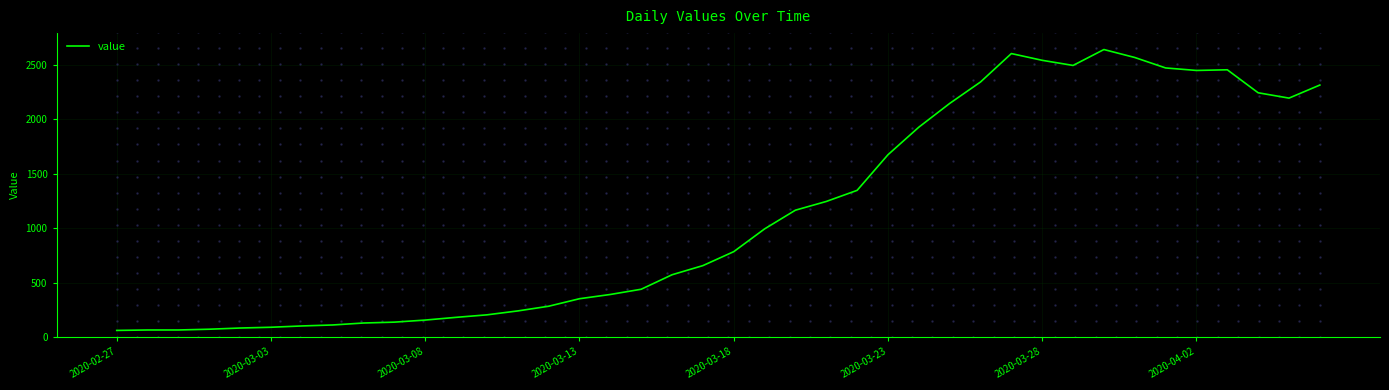

What is the greatest value displayed?

2640